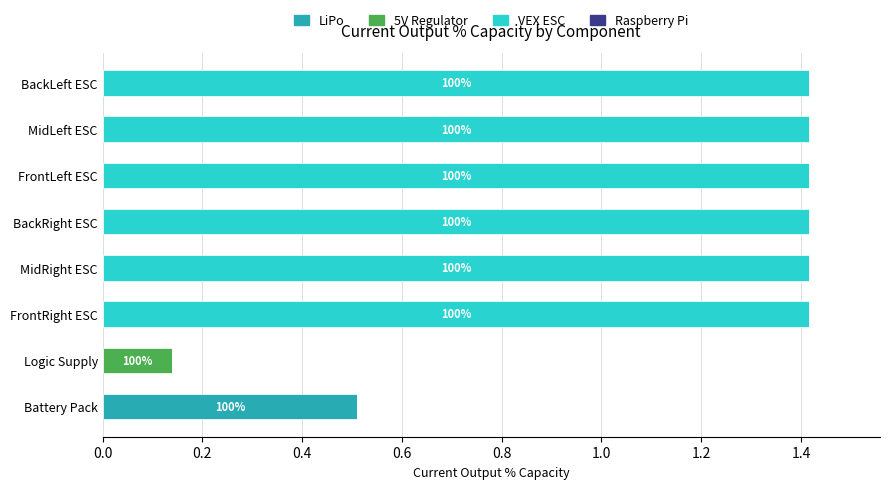

Which category has the highest value in the LiPo series?

Battery Pack